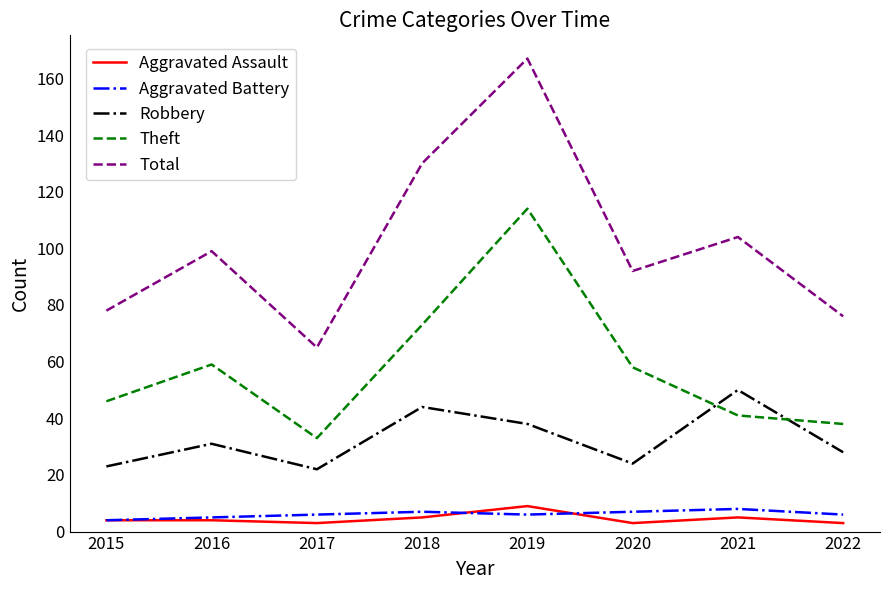

Count the number of data series in this chart.

5